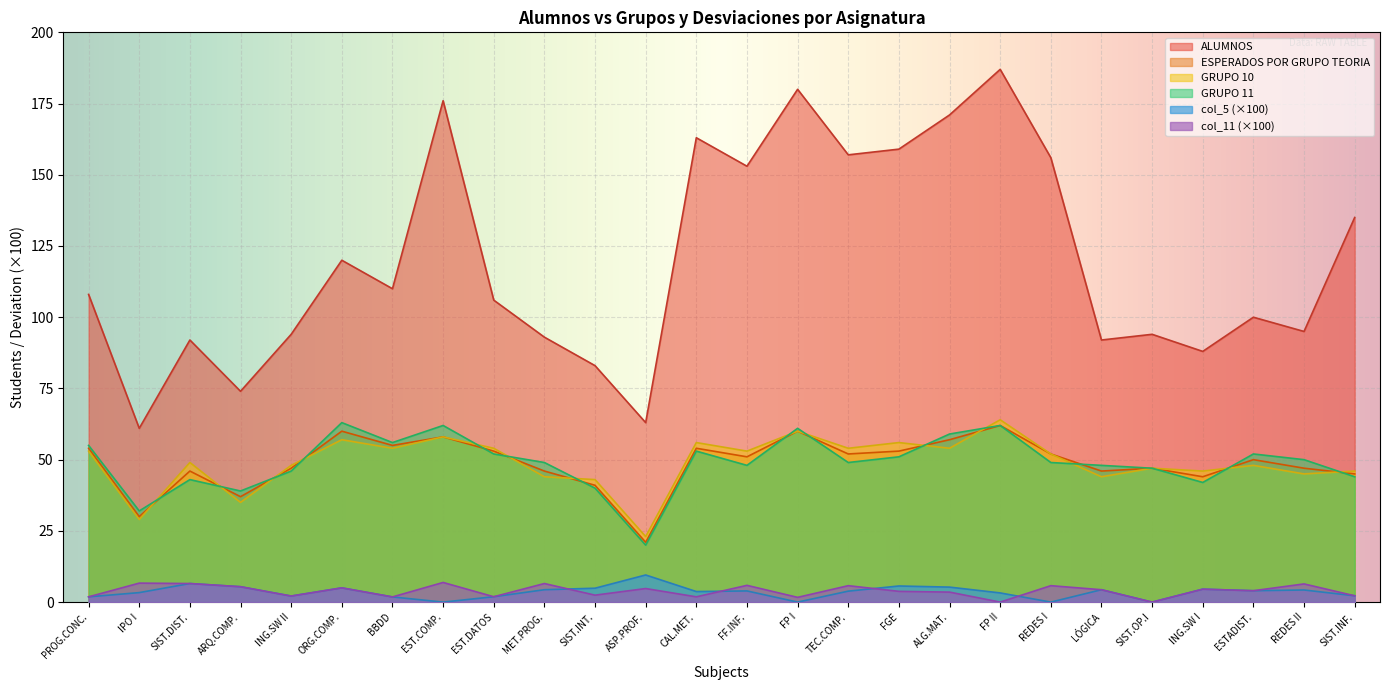

What position from the left is SIST.OP.I?

22